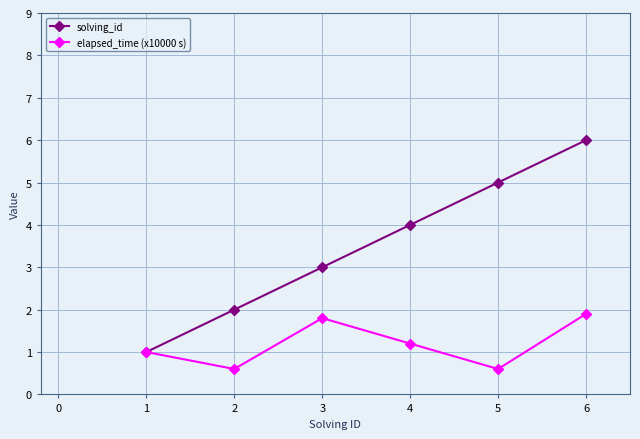

Reading left to right, list all the values displayed in this chart.

solving_id: 1.0	2.0	3.0	4.0	5.0	6.0
elapsed_time (x10000 s): 1.0	0.6	1.8	1.2	0.6	1.9